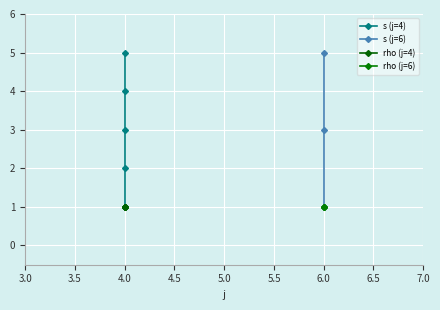

How many lines are shown in the chart?

2